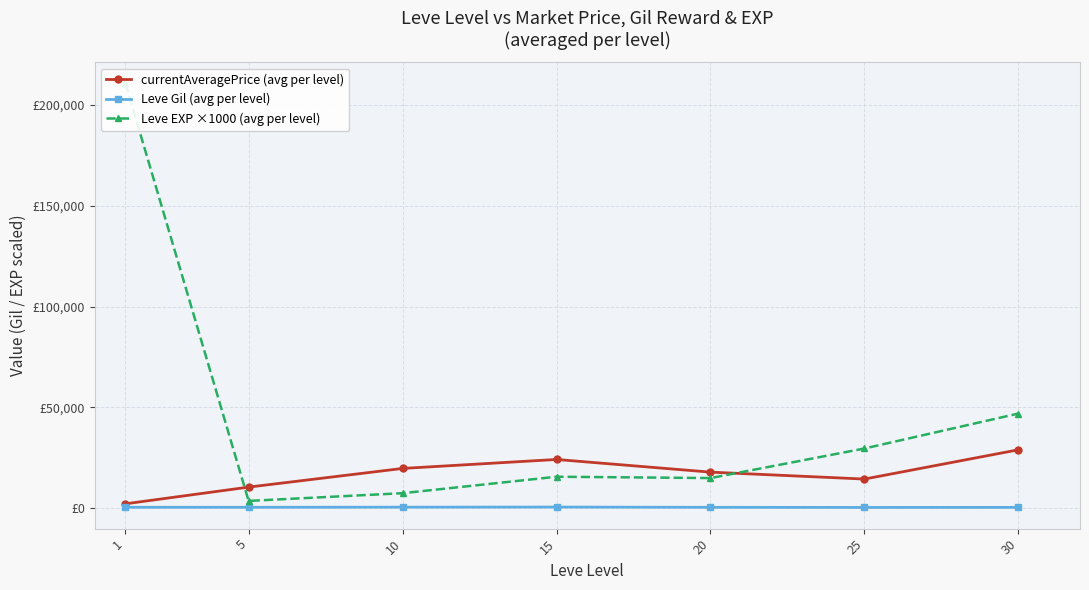

The value of Leve EXP ×1000 (avg per level) at 15 is 15666.7. True or false?

True